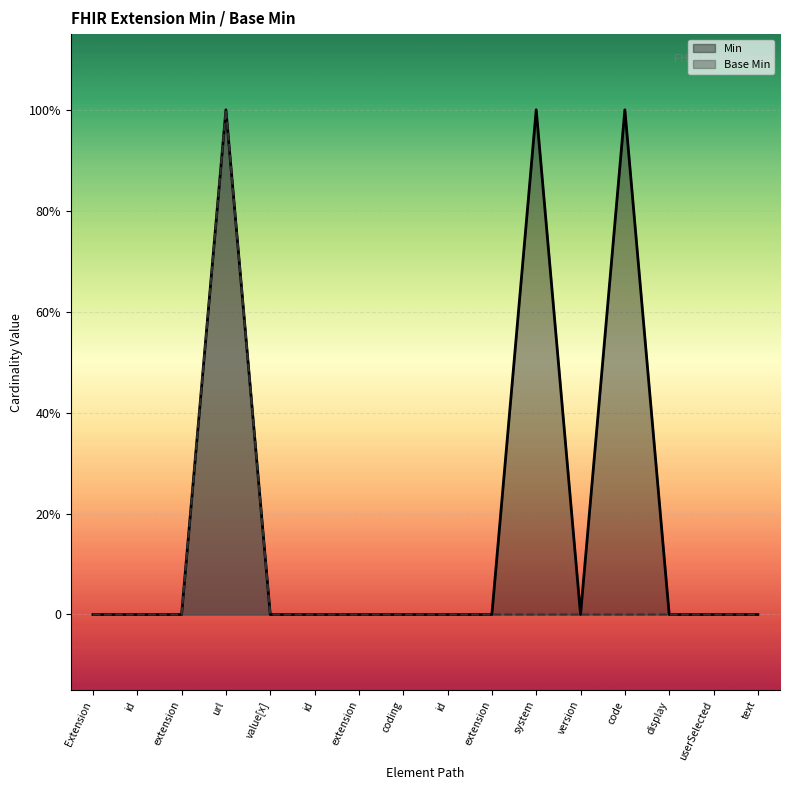

Reading left to right, what are all the values shown in this chart?

Min: 0	0	0	1	0	0	0	0	0	0	1	0	1	0	0	0
Base Min: 0	0	0	1	0	0	0	0	0	0	0	0	0	0	0	0